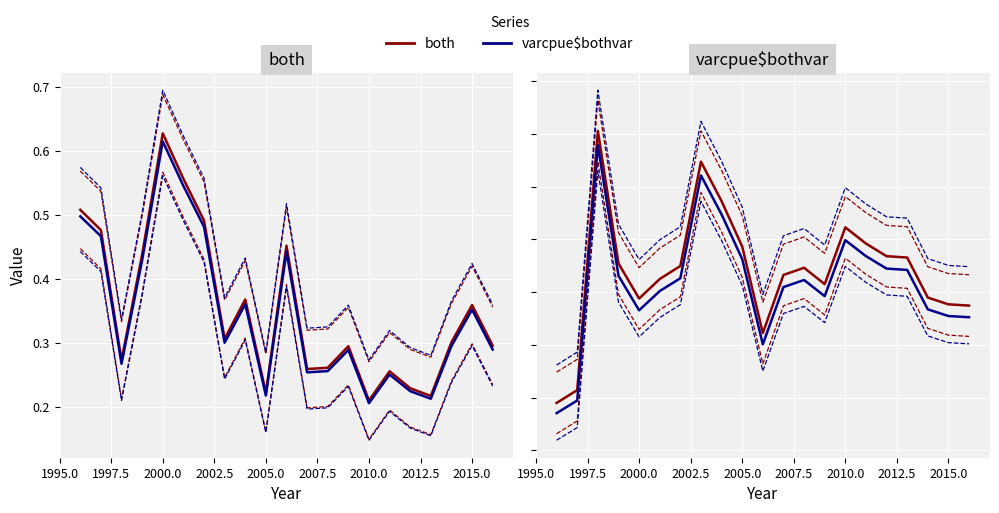

True or false: varcpue$bothvar and both (var) cross at least once.

False